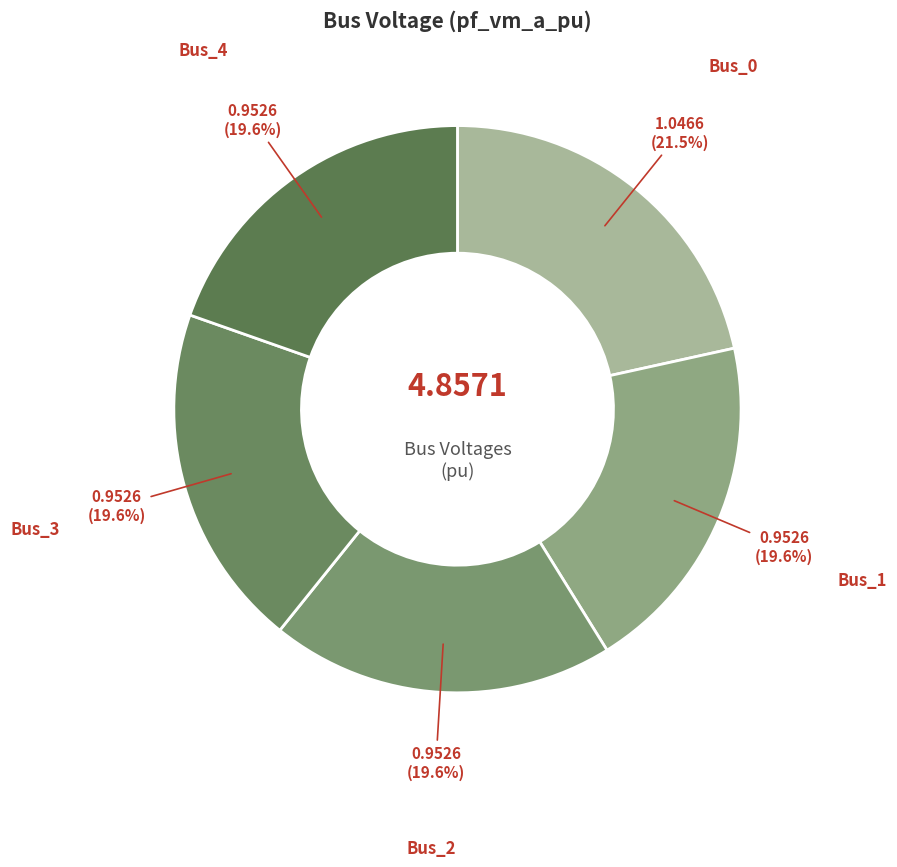

To the nearest percent, what is the average slice percentage?

20%